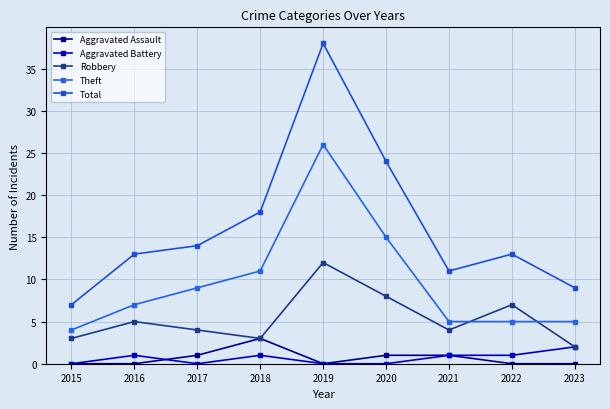

Reading left to right, extract all data points from this chart.

Aggravated Assault: 0	0	1	3	0	1	1	0	0
Aggravated Battery: 0	1	0	1	0	0	1	1	2
Robbery: 3	5	4	3	12	8	4	7	2
Theft: 4	7	9	11	26	15	5	5	5
Total: 7	13	14	18	38	24	11	13	9